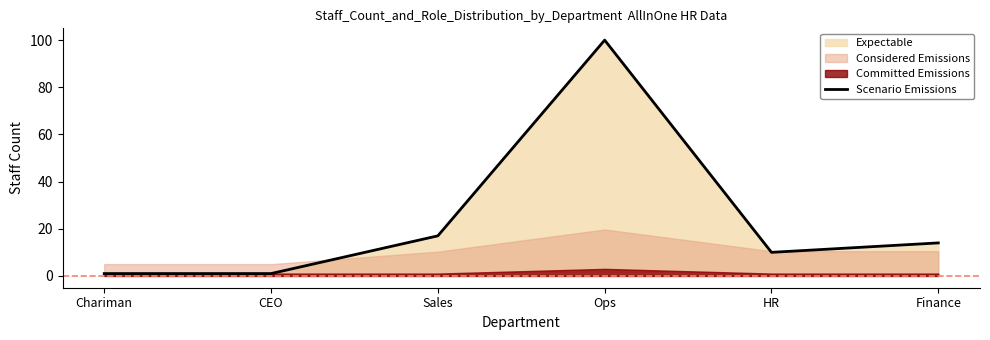

Reading left to right, what are all the values shown in this chart?

Chariman=1	CEO=1	Sales=17	Ops=100	HR=10	Finance=14